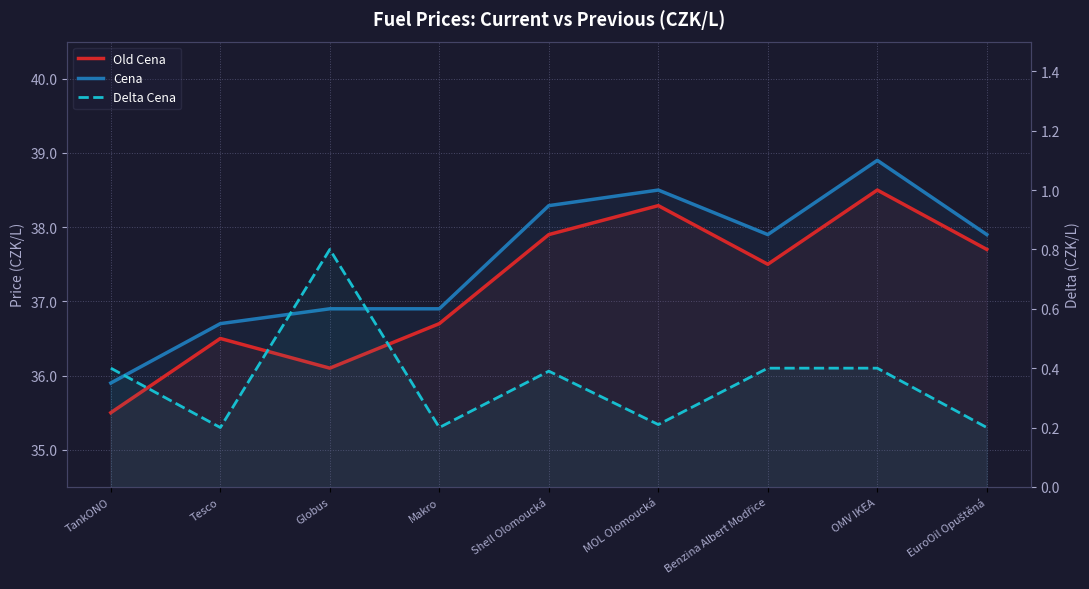

How many lines are shown in the chart?

3